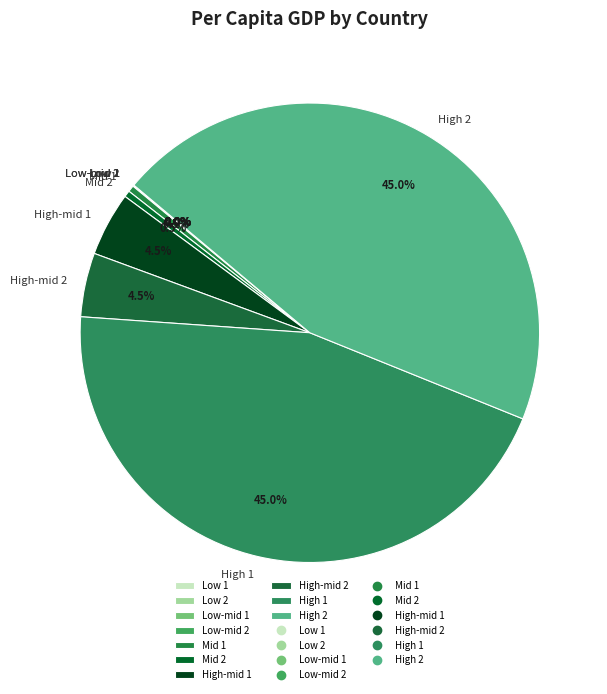

Is there any slice that represents more than half of the pie?

No